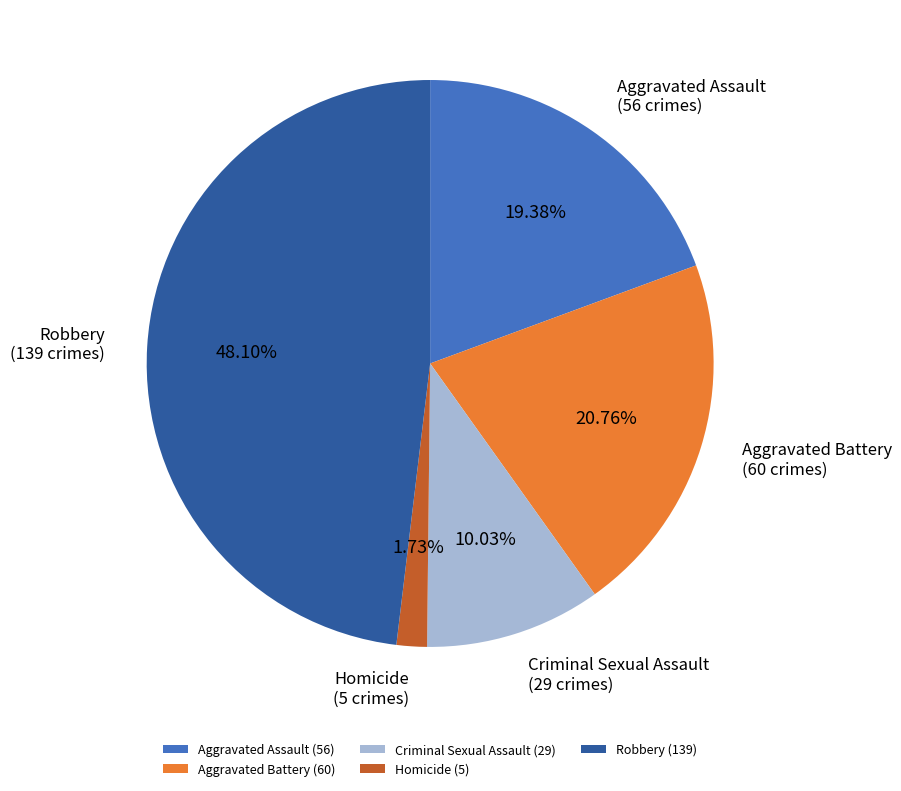

Does any single category account for the majority?

No